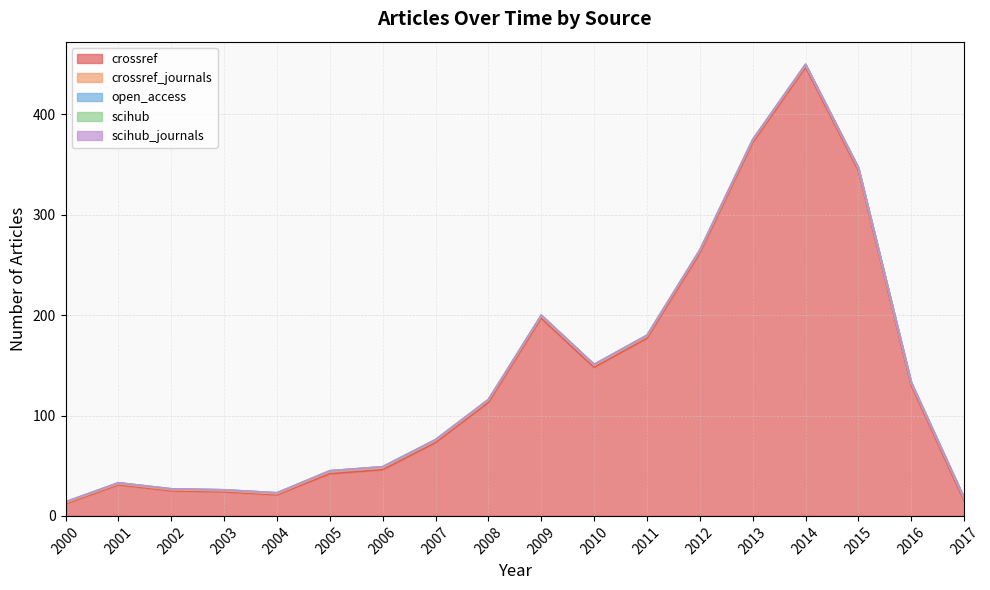

At which label is crossref_journals closest to 1?

2000